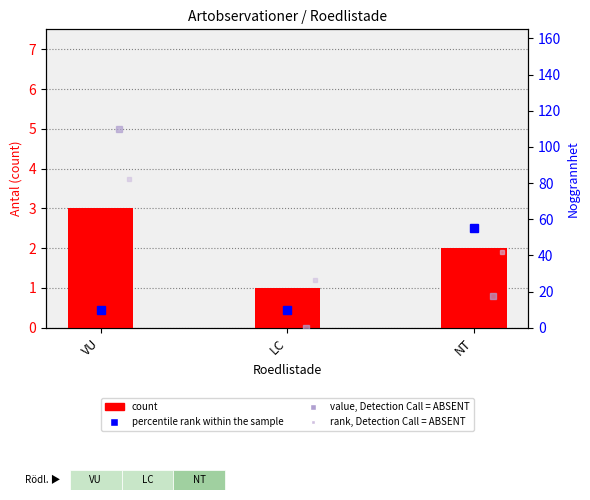

What is the sum of all percentile rank within the sample values?

75.0